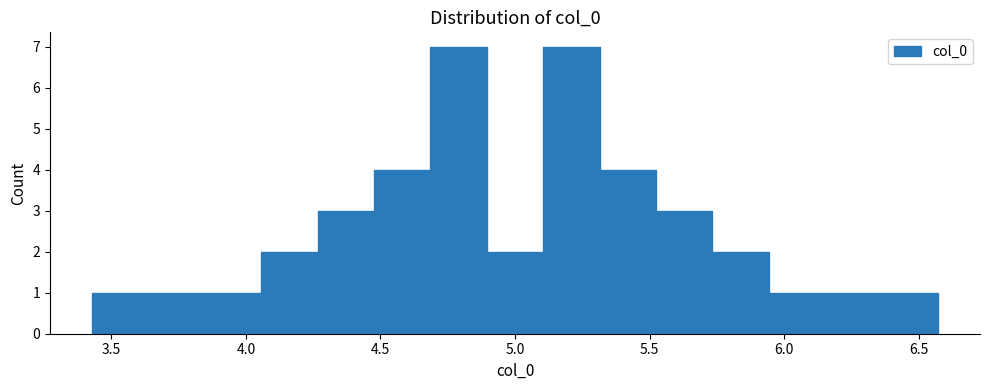

Reading left to right, list every bar in this chart as the range it spans on the x-axis followed by its height. Neither the bar edges nor the heights are printed on the chart, so give them approximately, as read against the axes.

3.45 to 3.65: 1
3.65 to 3.85: 1
3.85 to 4.05: 1
4.05 to 4.25: 2
4.25 to 4.50: 3
4.50 to 4.70: 4
4.70 to 4.90: 7
4.90 to 5.10: 2
5.10 to 5.30: 7
5.30 to 5.50: 4
5.50 to 5.75: 3
5.75 to 5.95: 2
5.95 to 6.15: 1
6.15 to 6.35: 1
6.35 to 6.55: 1